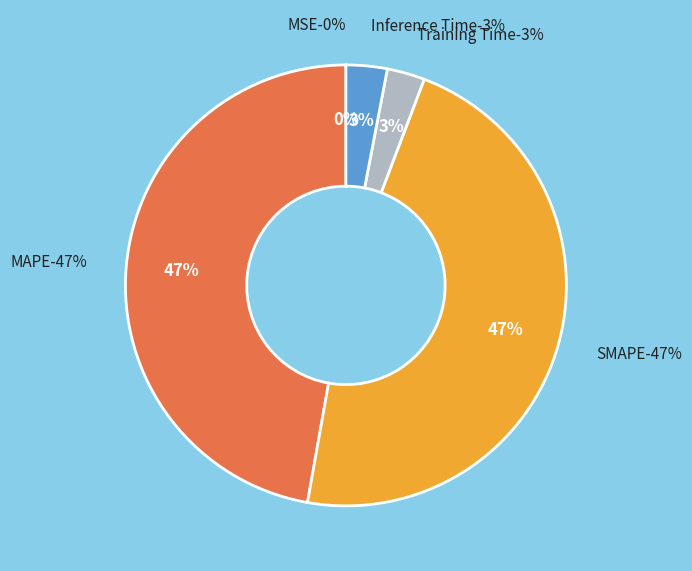

Is it true that MAPE is 40% of the pie?

False